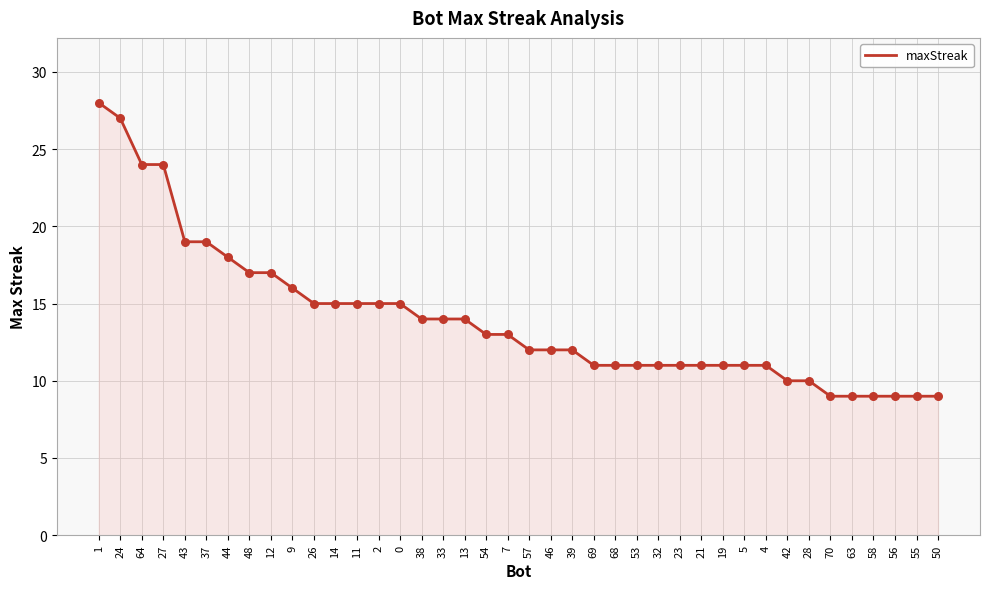

Which has a higher value, 28 or 38?

38